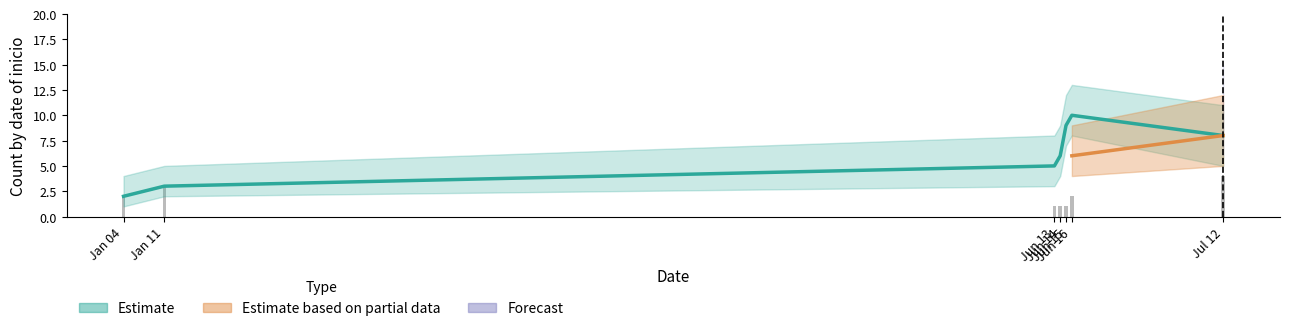

Are the bars horizontal?

No